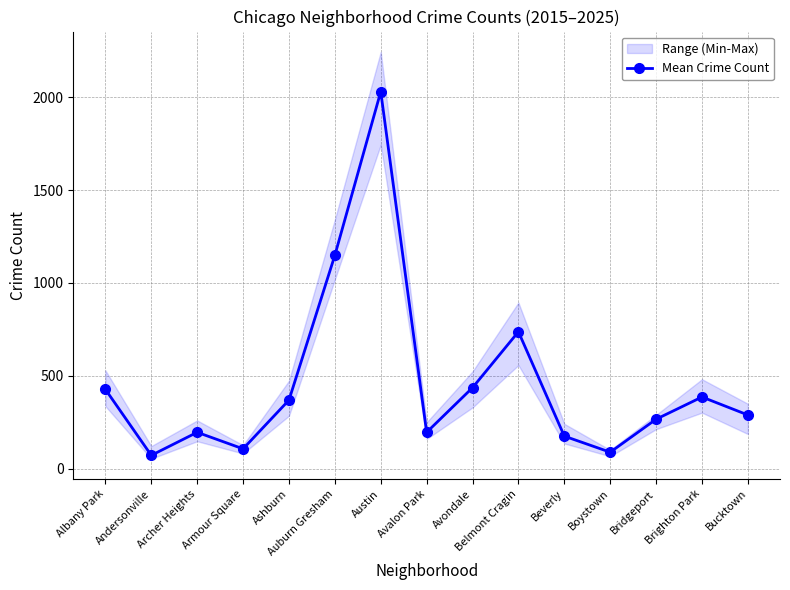

How many interior local peaks (higher than both neighbors) does the data have?

4